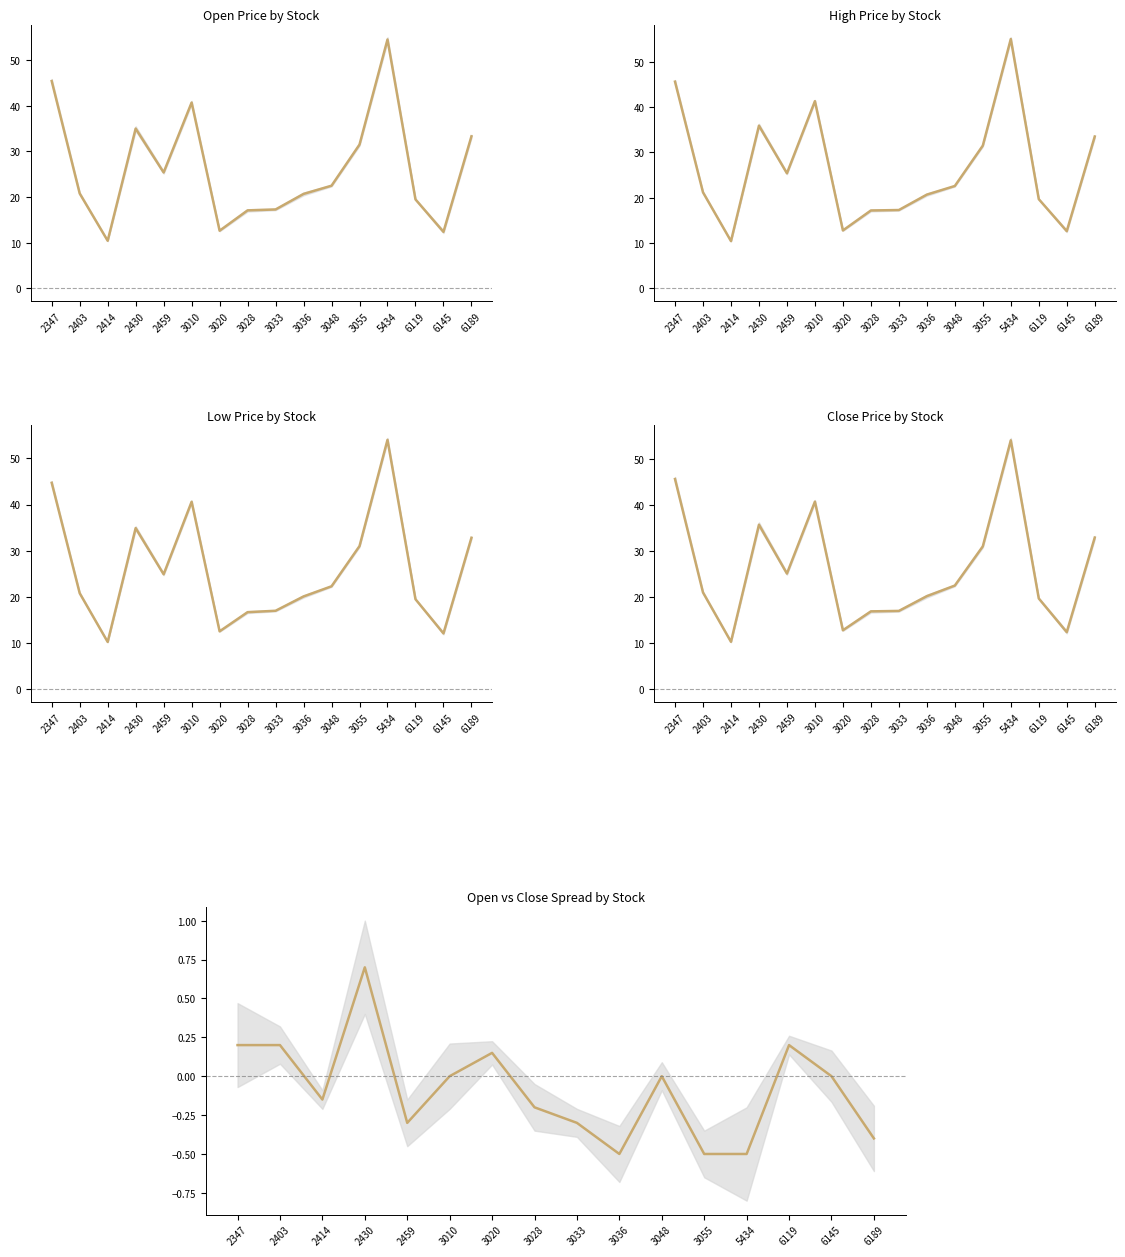

Where is the first local maximum for Low?

2430